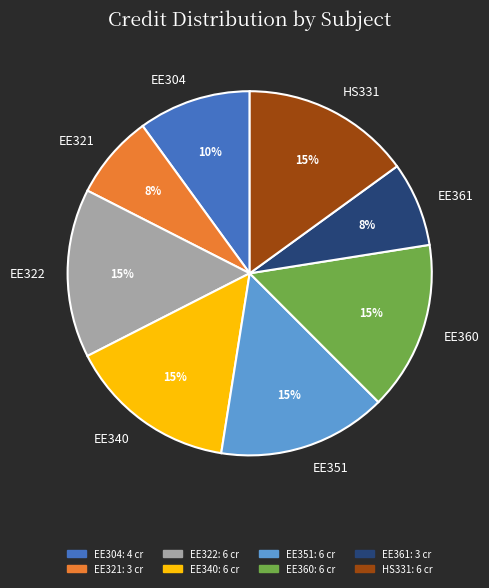

To the nearest percent, what portion does EE360 represent?

15%